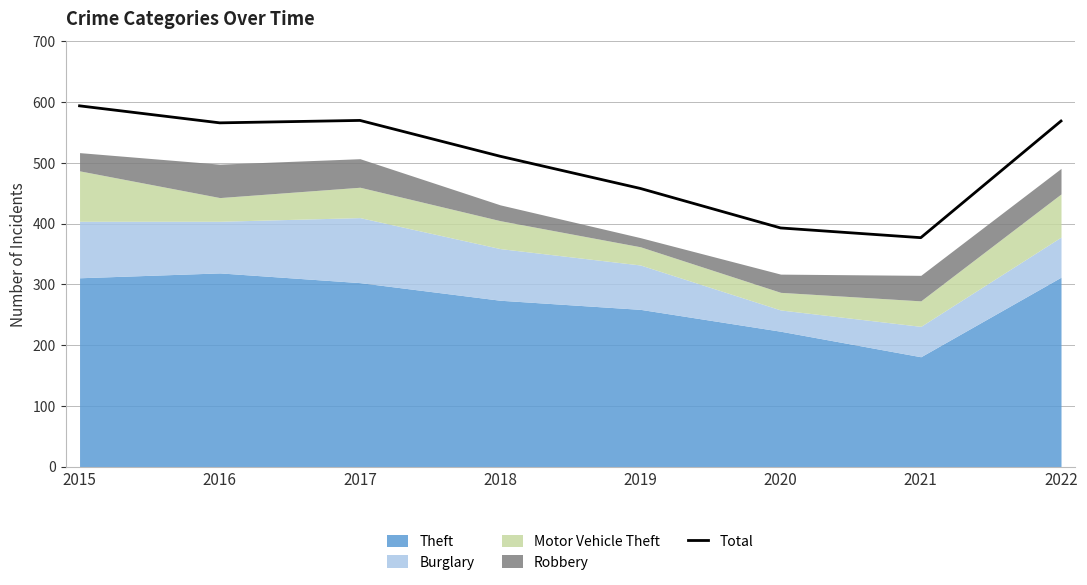

What is the value of the 4th point from the left?

511